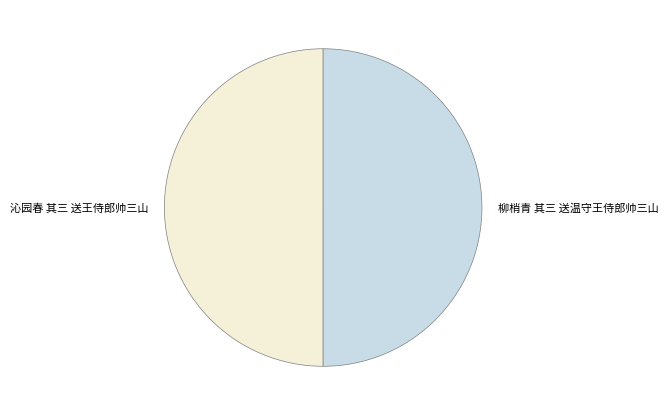

Do 沁园春 其三 送王侍郎帅三山 and 柳梢青 其三 送温守王侍郎帅三山 together represent more than half of the pie?

Yes